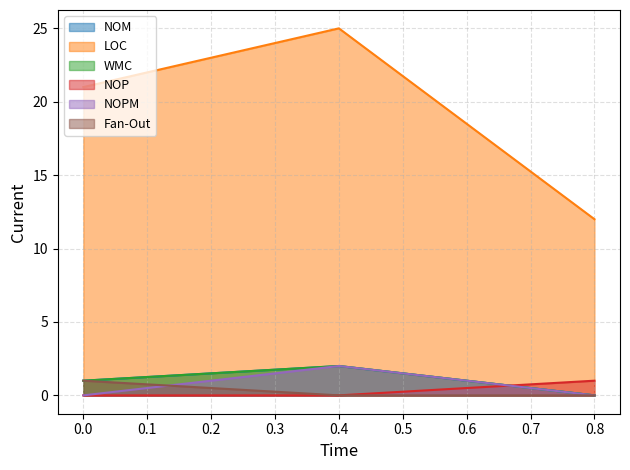

How many positive values does the Fan-Out series have?

1